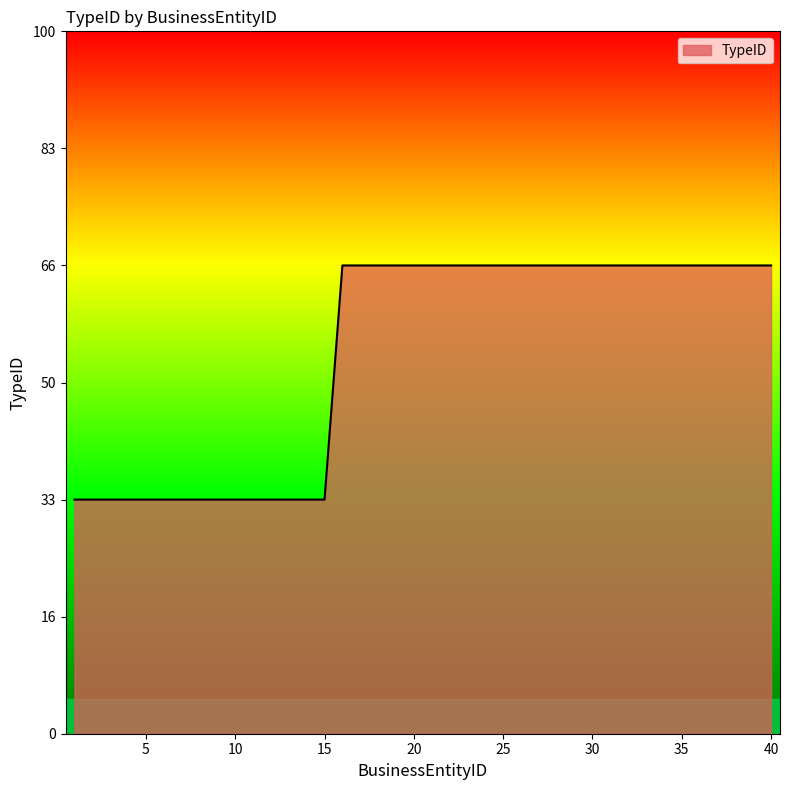

List the labels in order of value, largest first.

16, 17, 18, 19, 20, 21, 22, 23, 24, 25, 26, 27, 28, 29, 30, 31, 32, 33, 34, 35, 36, 37, 38, 39, 40, 1, 2, 3, 4, 5, 6, 7, 8, 9, 10, 11, 12, 13, 14, 15